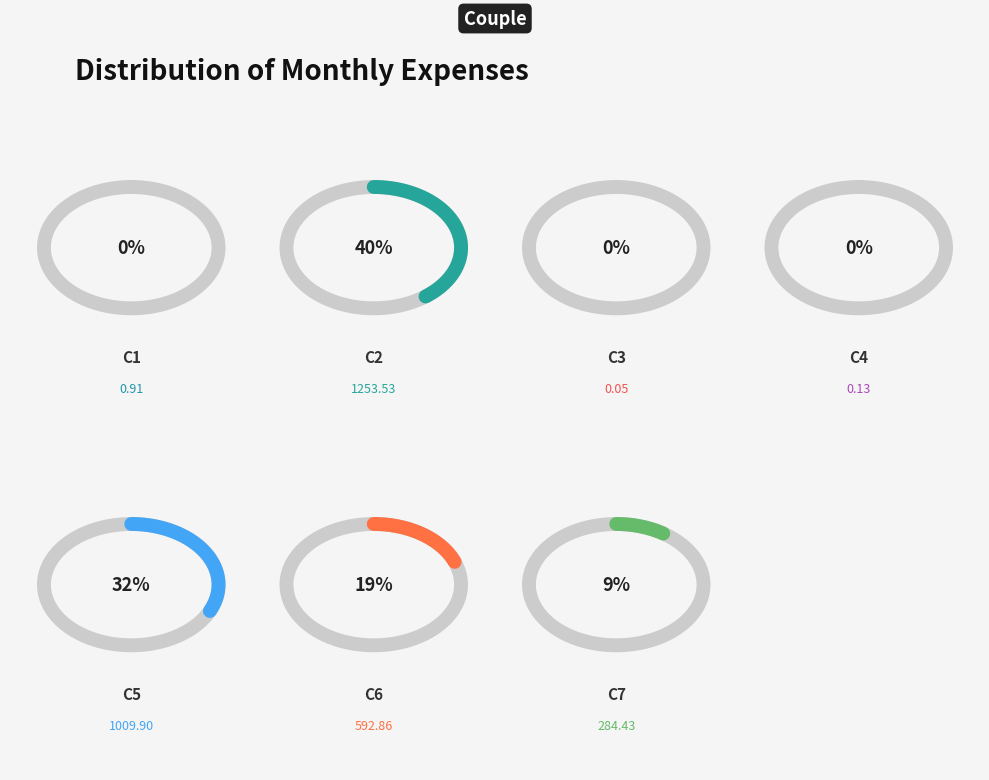

How much of the chart is everything except c7?

90.9%